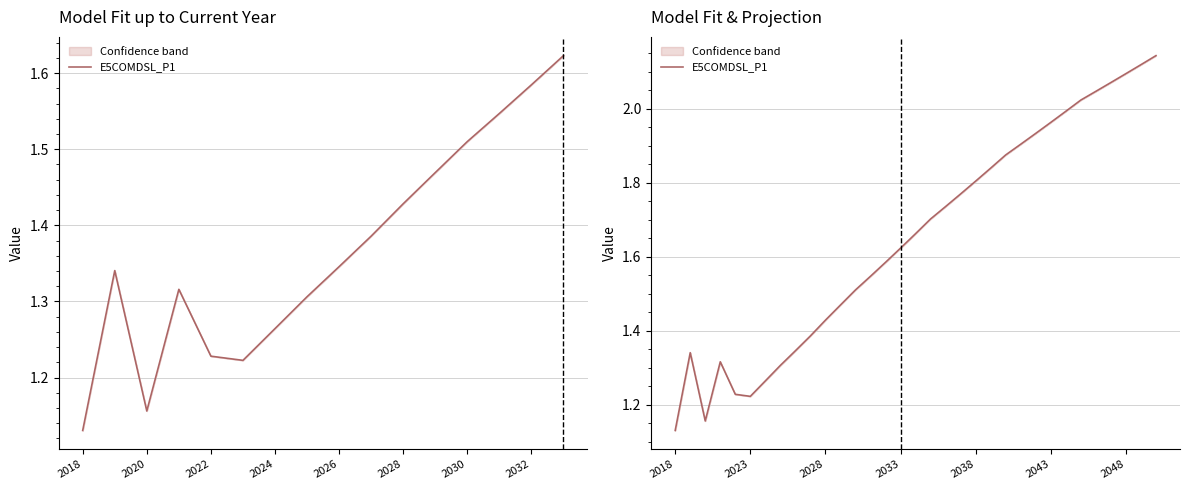

Count the number of categories in the chart.

33